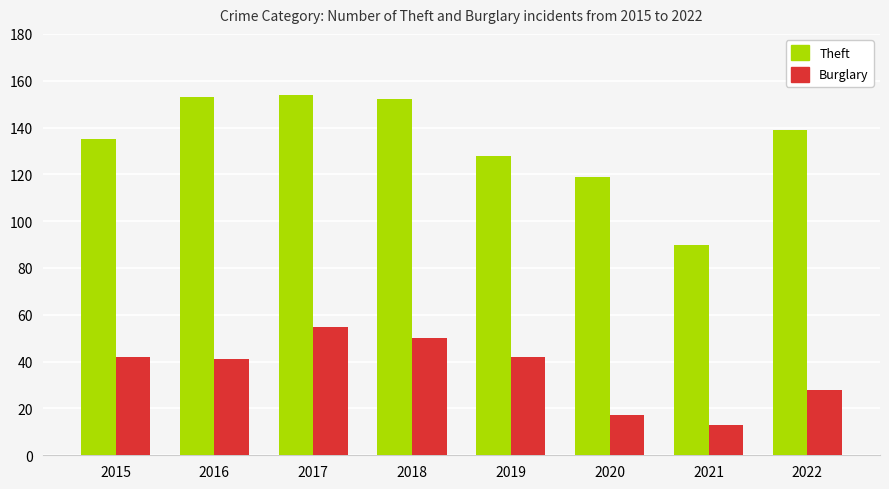

Count the number of data series in this chart.

2